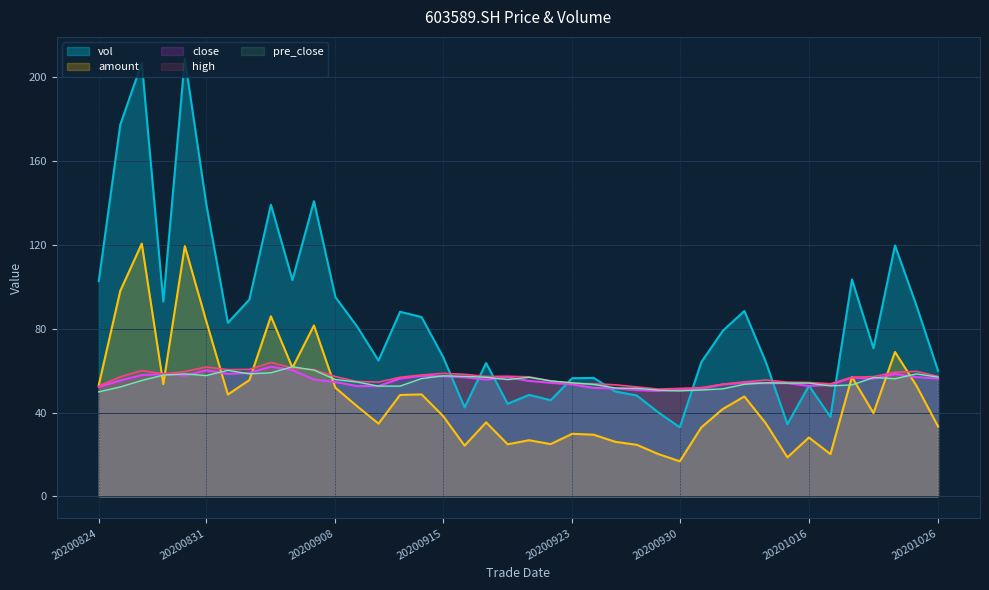

Reading left to right, transcribe all the data shown in this chart.

close: 52.2	55.3	57.8	58.4	57.6	60.1	58.4	58.9	61.8	60.2	55.7	54.5	52.6	52.6	56.2	57.5	57.3	56.8	55.7	56.8	55.1	54.2	53.4	51.7	51.5	50.7	50.3	50.7	51.3	53.5	54.1	54.0	54.0	52.7	53.2	56.7	56.1	58.4	56.9	56.2
high: 52.6	57.0	60.0	58.4	59.5	61.7	60.4	60.5	63.9	61.2	60.5	57.1	54.8	54.5	56.8	57.9	58.7	58.2	57.2	57.3	57.0	55.1	53.9	53.7	53.2	52.2	51.1	51.5	51.9	53.5	54.6	55.5	54.5	54.3	53.7	56.8	57.1	59.2	59.6	57.2
vol: 102.7	177.2	206.6	92.9	208.6	139.1	82.8	93.9	139.1	103.2	140.7	95.0	81.1	64.8	88.0	85.5	66.5	42.5	63.6	44.2	48.4	45.9	56.4	56.5	50.1	48.1	40.1	33.0	64.0	79.0	88.4	64.0	34.4	52.8	37.9	103.4	70.6	119.6	90.9	59.9
amount: 53.0	98.0	120.5	53.5	119.3	83.4	48.6	55.5	85.9	61.3	81.5	51.8	43.0	34.7	48.3	48.7	38.3	24.2	35.3	24.9	26.8	24.9	29.9	29.4	26.0	24.6	20.2	16.7	32.9	41.7	47.6	34.8	18.6	28.1	20.2	56.9	39.7	68.9	52.7	33.4
pre_close: 49.9	52.2	55.3	57.8	58.4	57.6	60.1	58.4	58.9	61.8	60.2	55.7	54.5	52.6	52.6	56.2	57.5	57.3	56.8	55.7	56.8	55.1	54.2	53.4	51.7	51.5	50.7	50.3	50.7	51.3	53.5	54.1	54.0	54.0	52.7	53.2	56.7	56.1	58.4	56.9